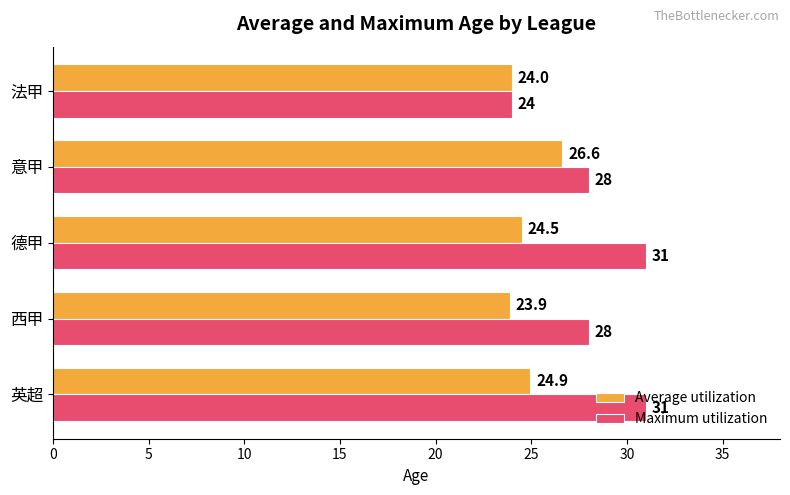

What value does the Average utilization series have at 法甲?

24.0